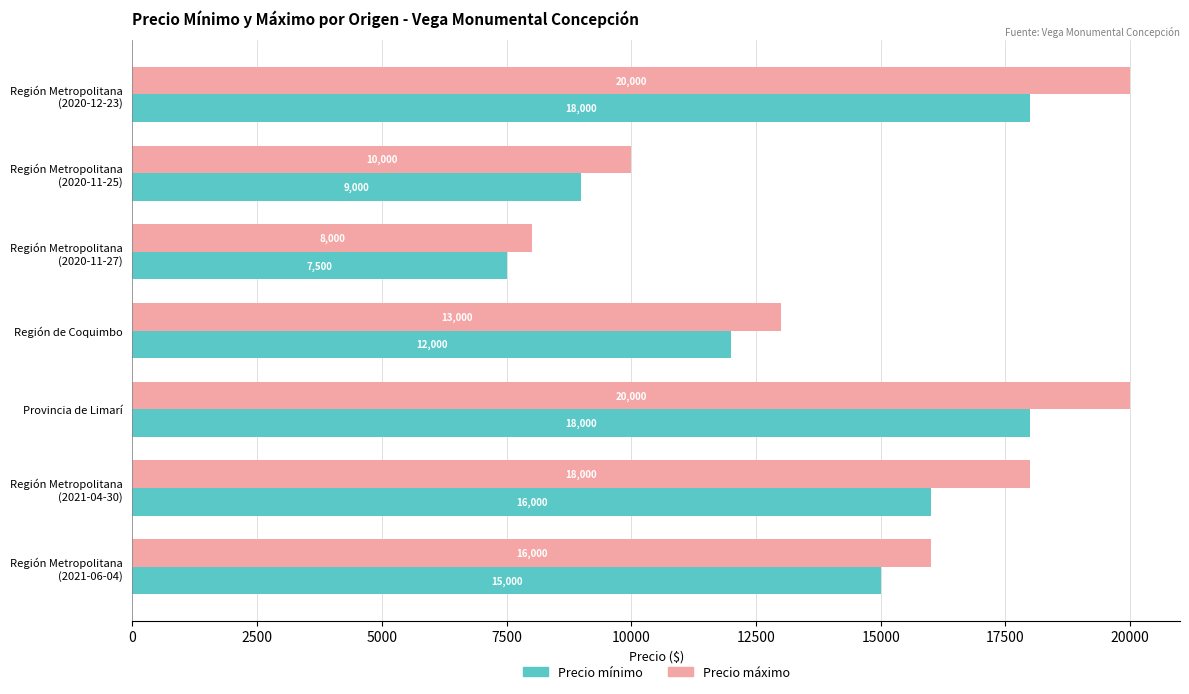

What is the spread (max minus min) of values at Región de Coquimbo?

1000